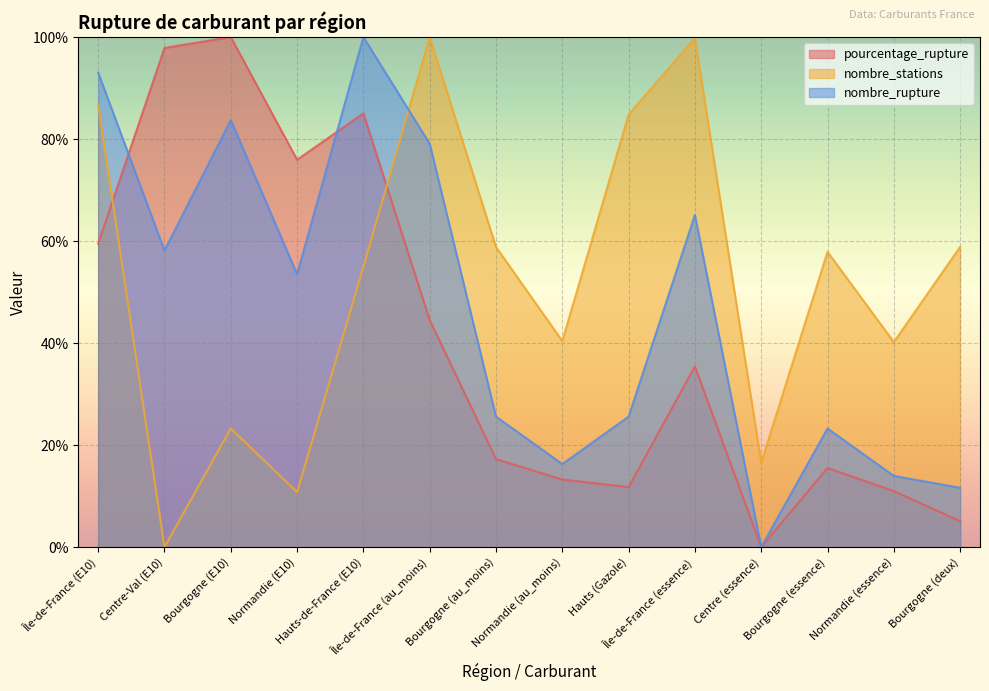

At which label does nombre_stations reach its minimum?

Centre-Val (E10)